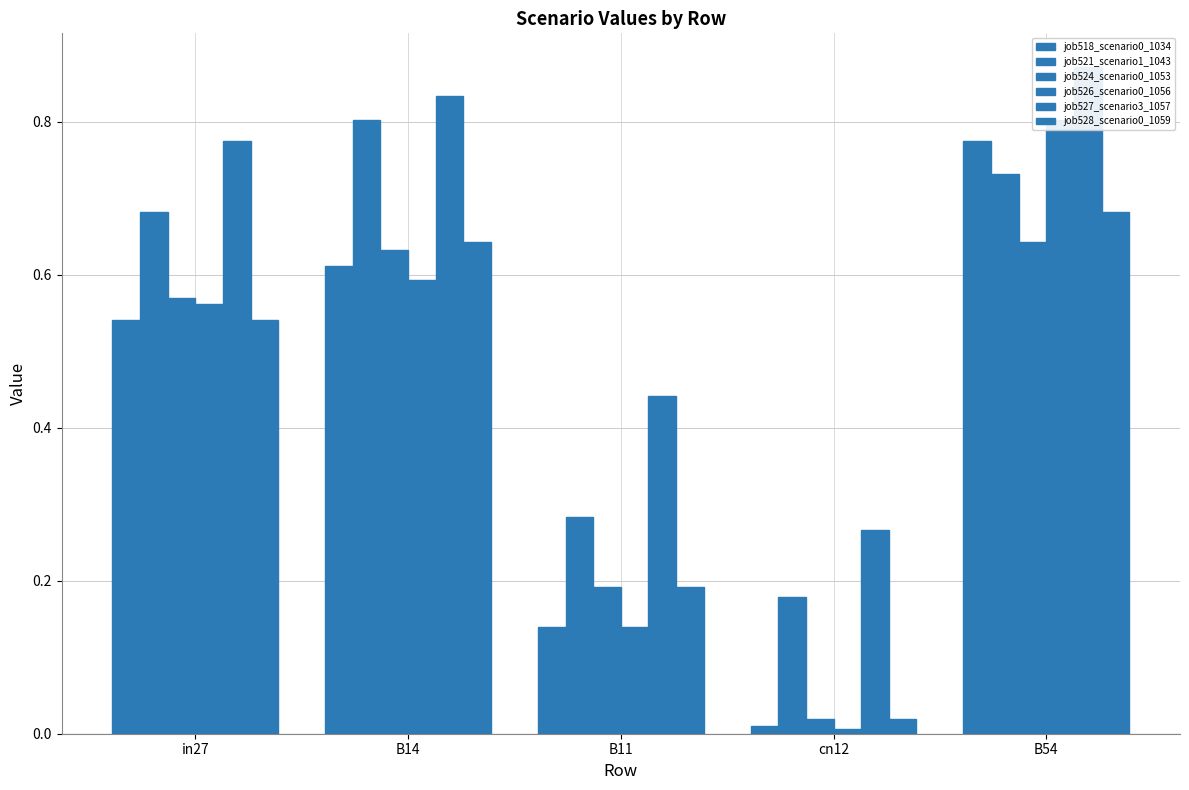

What is the label of the 5th bar from the left?

B54